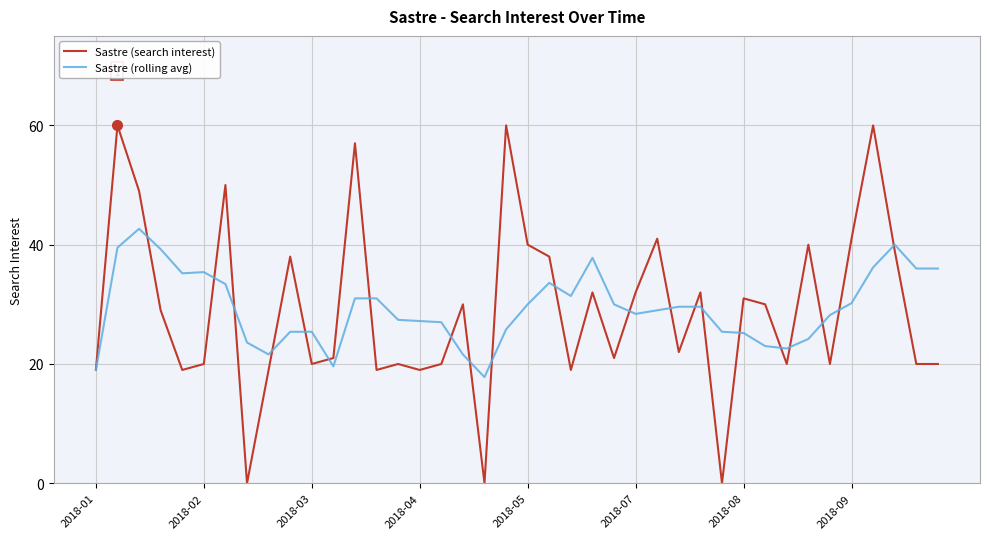

Rank the series by their maximum value, from lowest to highest.

Sastre (rolling avg), Sastre (search interest)